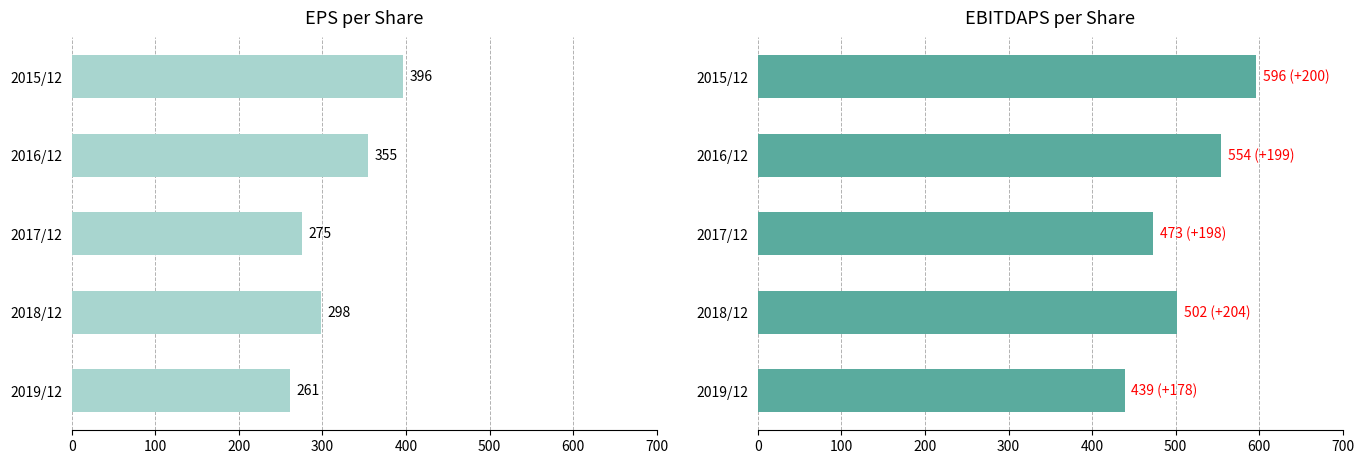

At 2016/12, list the series in order from smallest to largest.

EPS(원), EBITDAPS(원)